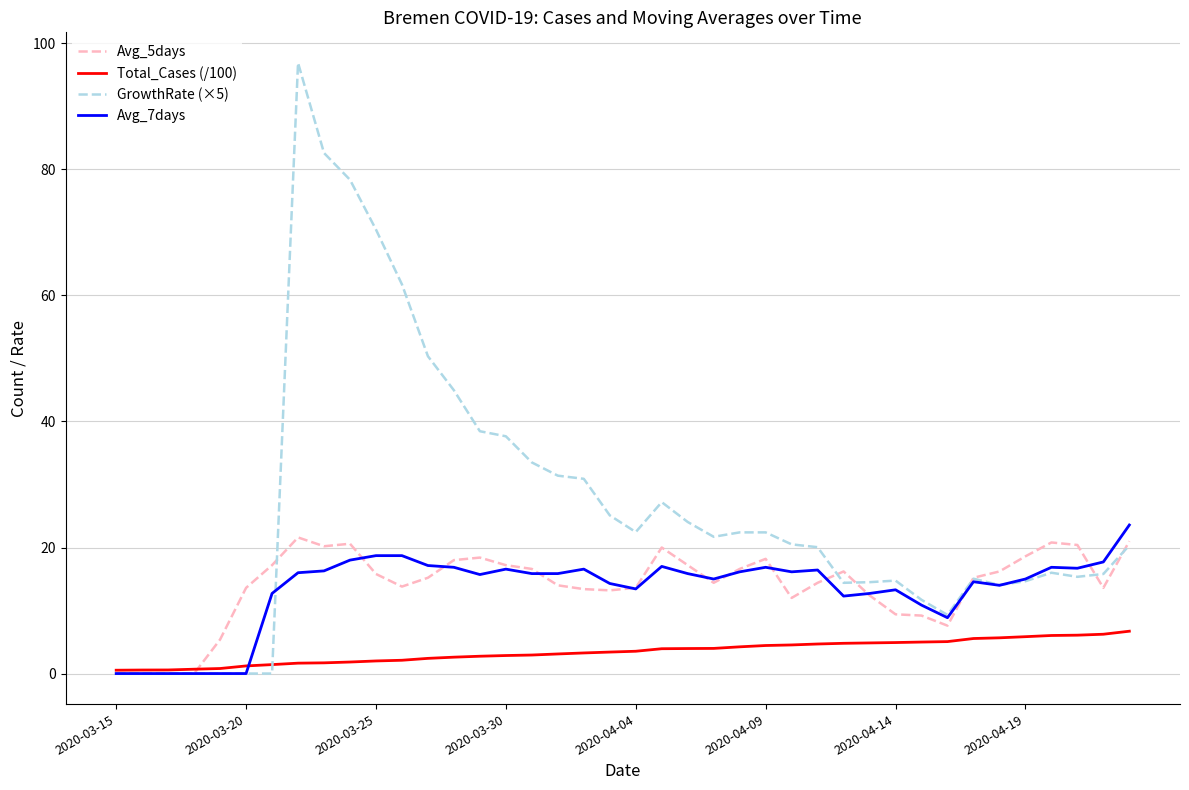

Which series has the widest spread of values?

GrowthRate (×5)